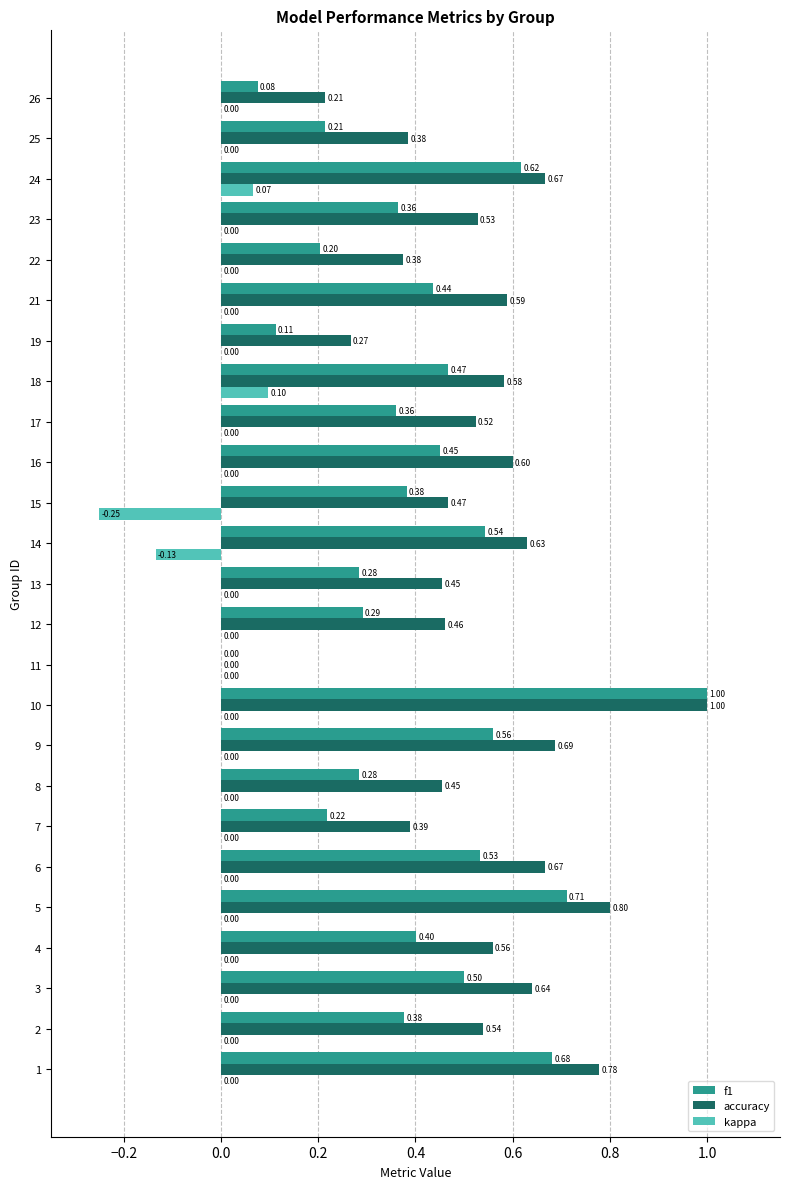

Is the value of f1 at 23 greater than the value of accuracy at 12?

No